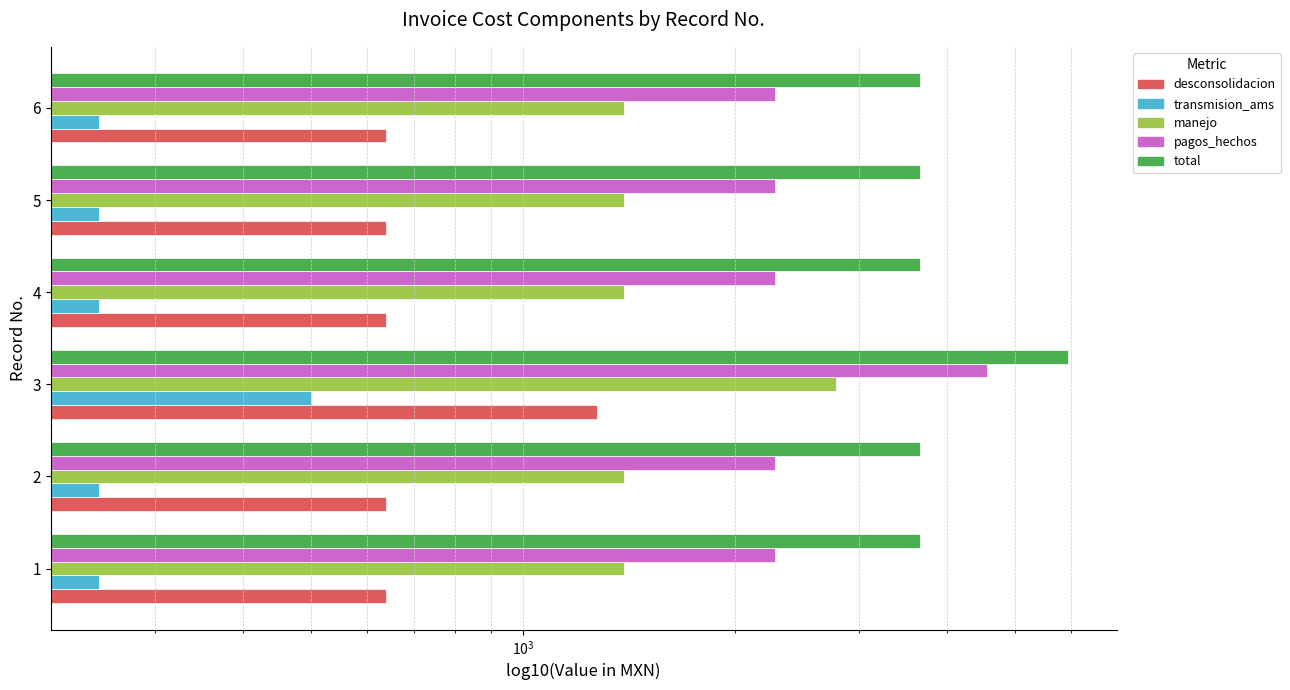

What is the total value across all series at 6?

8232